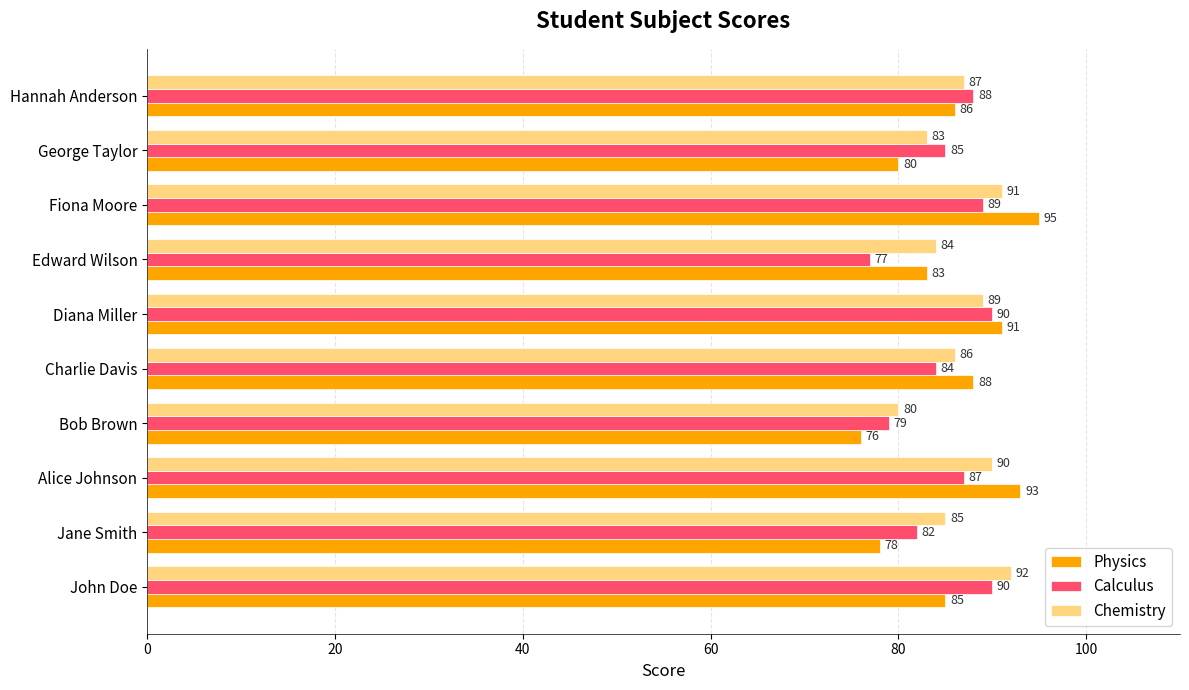

Which series has the largest range (max minus min)?

Physics